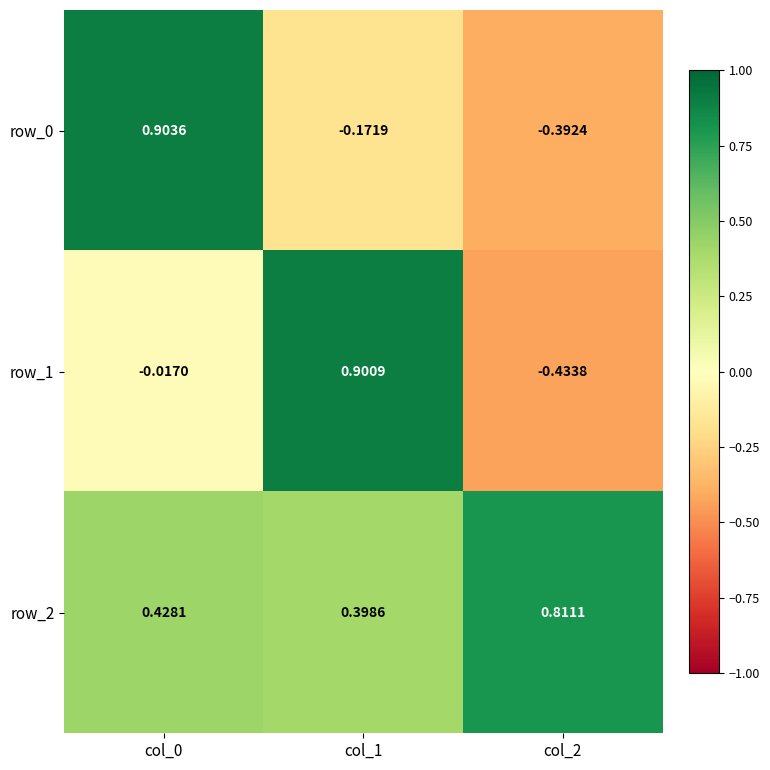

Is the value of row_2 at col_0 greater than the value of row_1 at col_1?

No